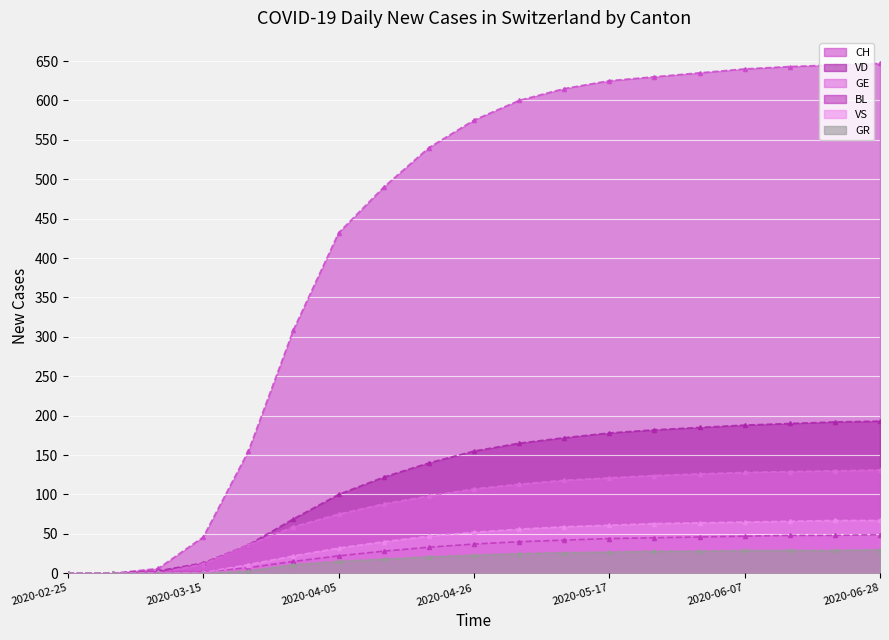

List the labels in order of BL value, smallest first.

2020-02-25, 2020-03-01, 2020-03-08, 2020-03-15, 2020-03-22, 2020-03-29, 2020-04-05, 2020-04-12, 2020-04-19, 2020-04-26, 2020-05-03, 2020-05-10, 2020-05-17, 2020-05-24, 2020-05-31, 2020-06-07, 2020-06-14, 2020-06-21, 2020-06-28